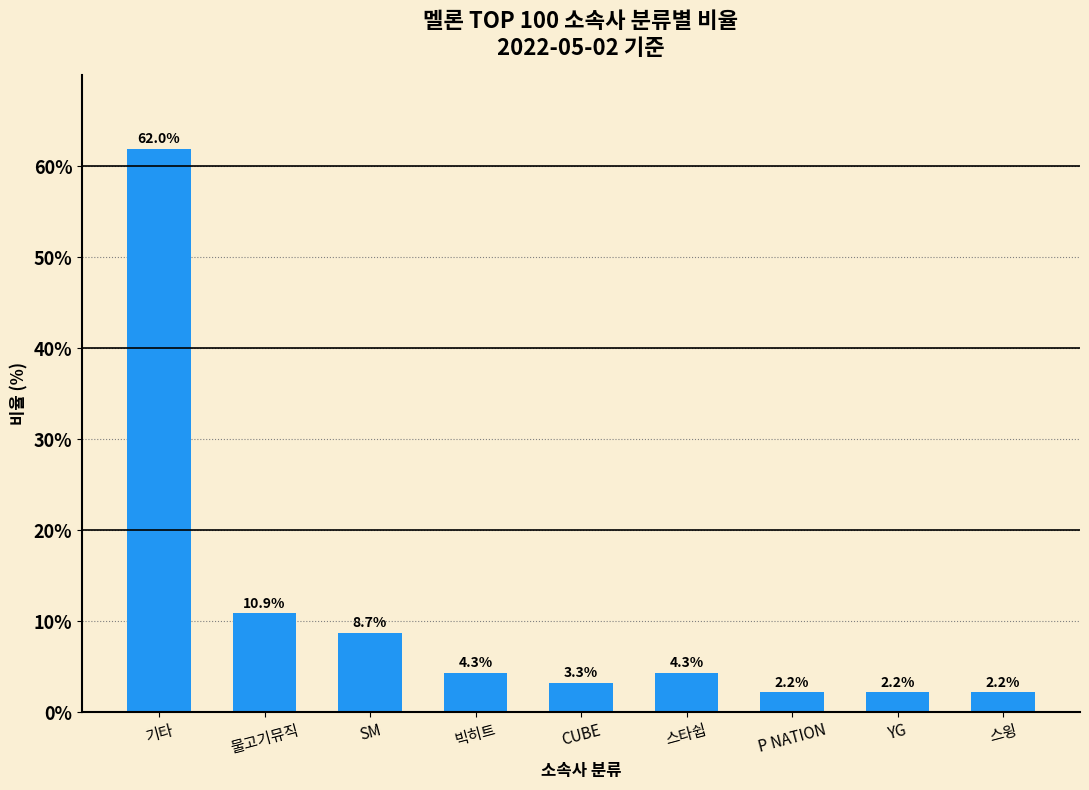

Approximately how many times larger is the value at 스타쉽 compared to 빅히트?

1.0